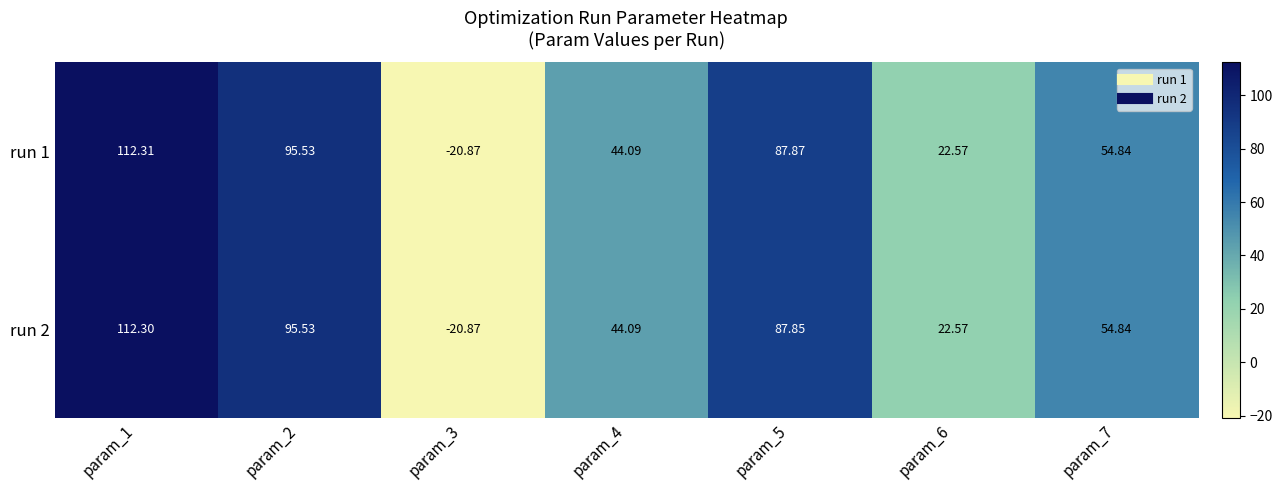

What is the total value across all series at param_7?

109.7